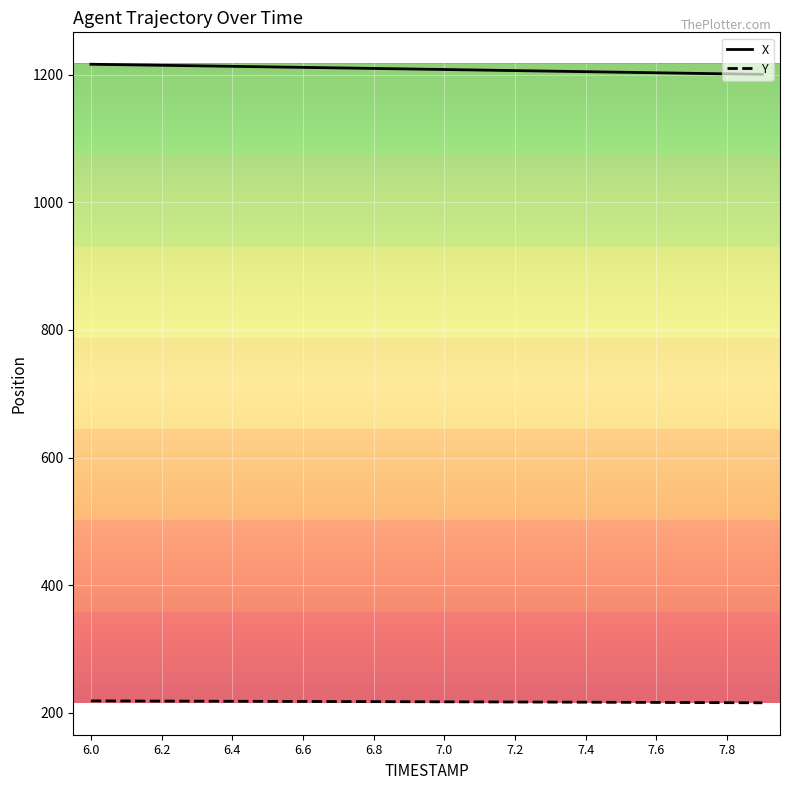

Rank the series by their maximum value, from highest to lowest.

X, Y